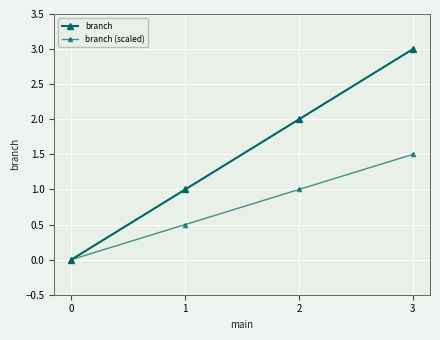

True or false: branch and branch (scaled) intersect in this chart.

False